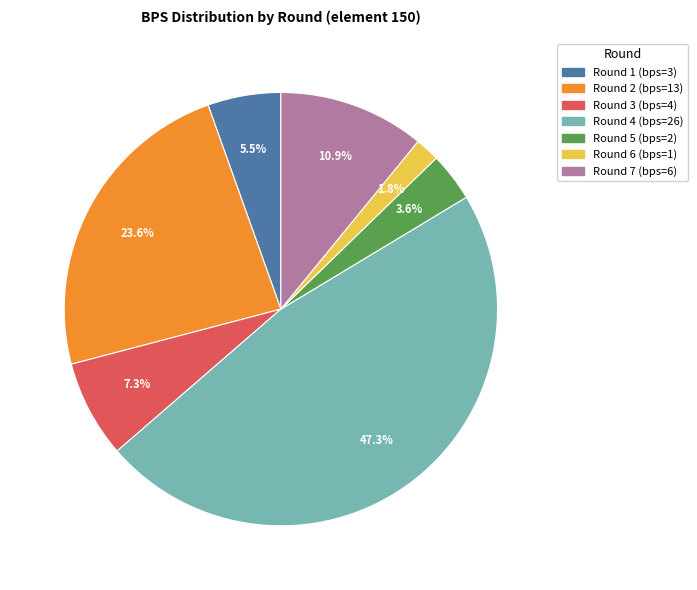

Which category has the smallest portion of the pie?

Round 6